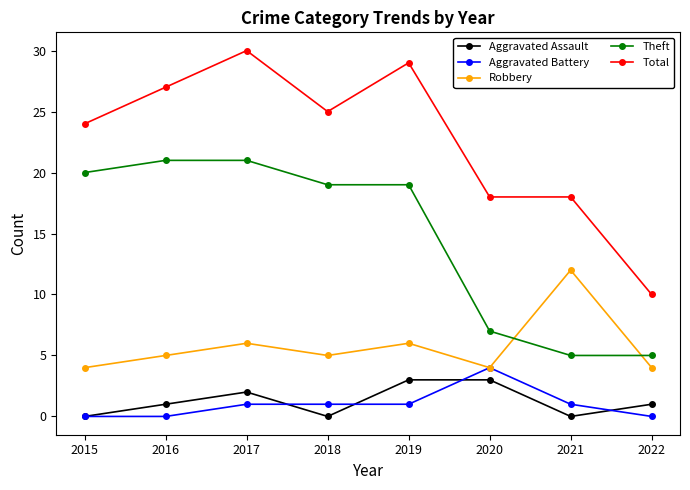

Which label corresponds to the largest value in the chart?

2017